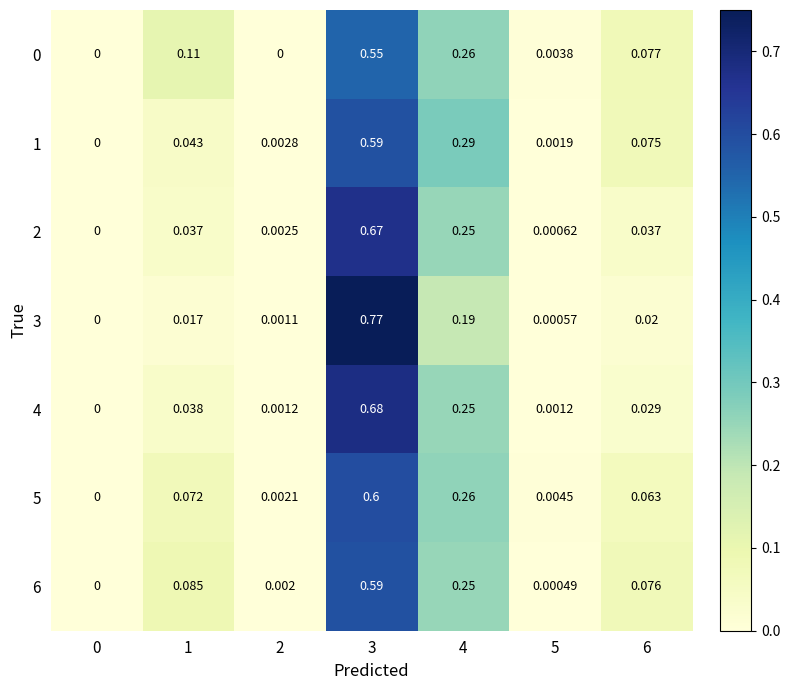

Is the value of 1 at 3 greater than the value of 6 at 0?

Yes